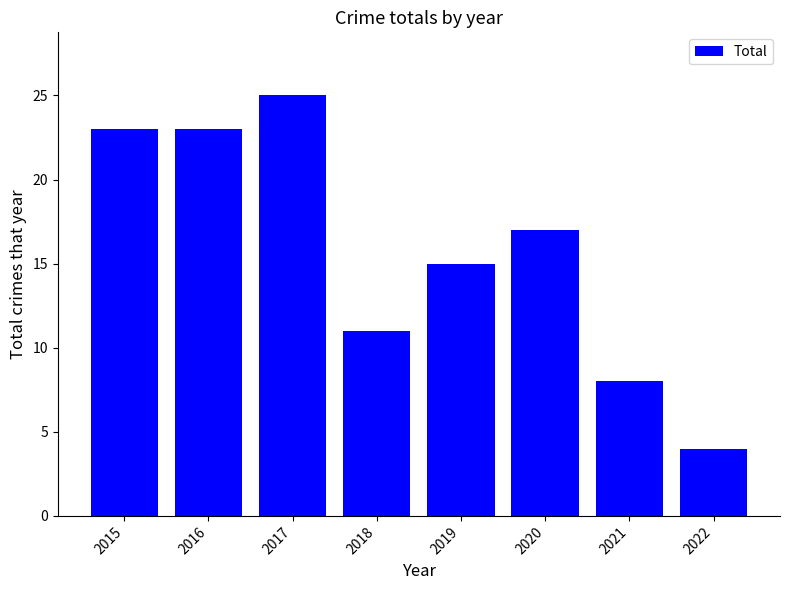

How many data points does each series have?

8